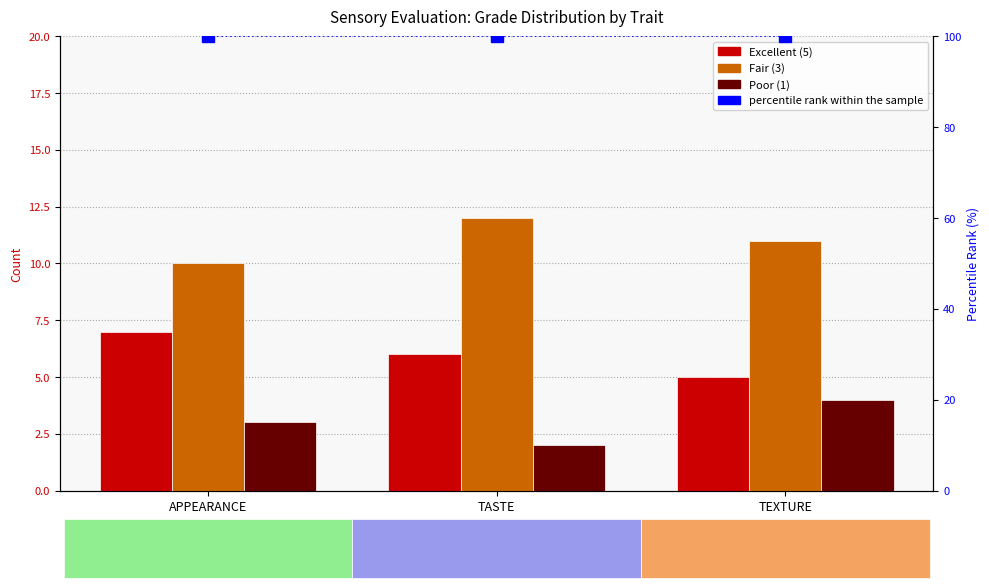

Between TEXTURE and TASTE, which is larger?

TASTE